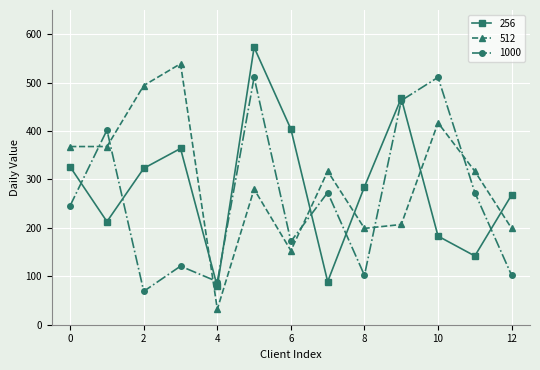

What is the minimum value shown in the chart?

32